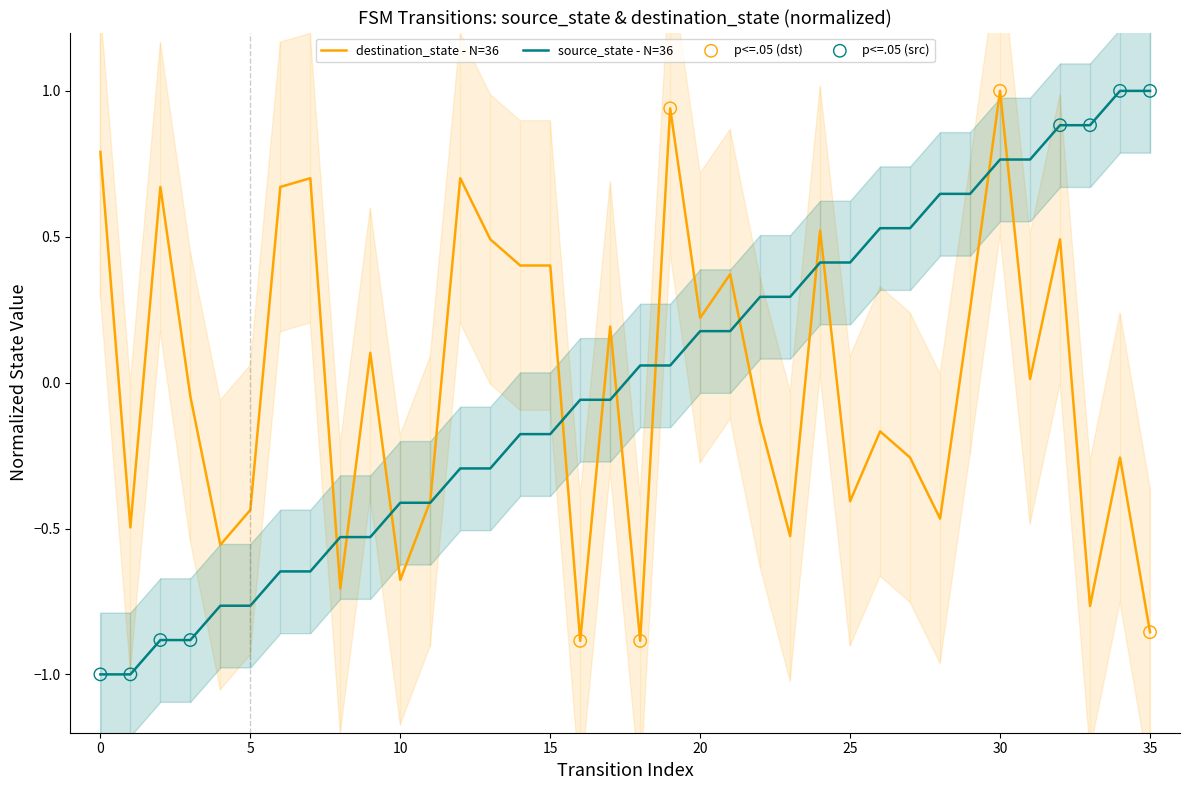

At how many categories does at least one series exceed 0?

28